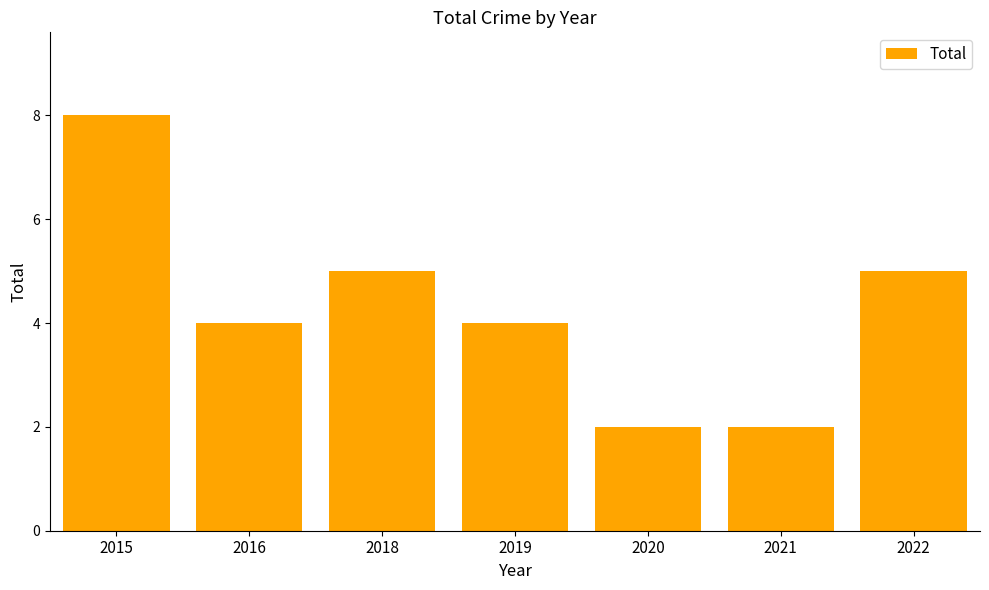

At which label does the data first exceed 4?

2015